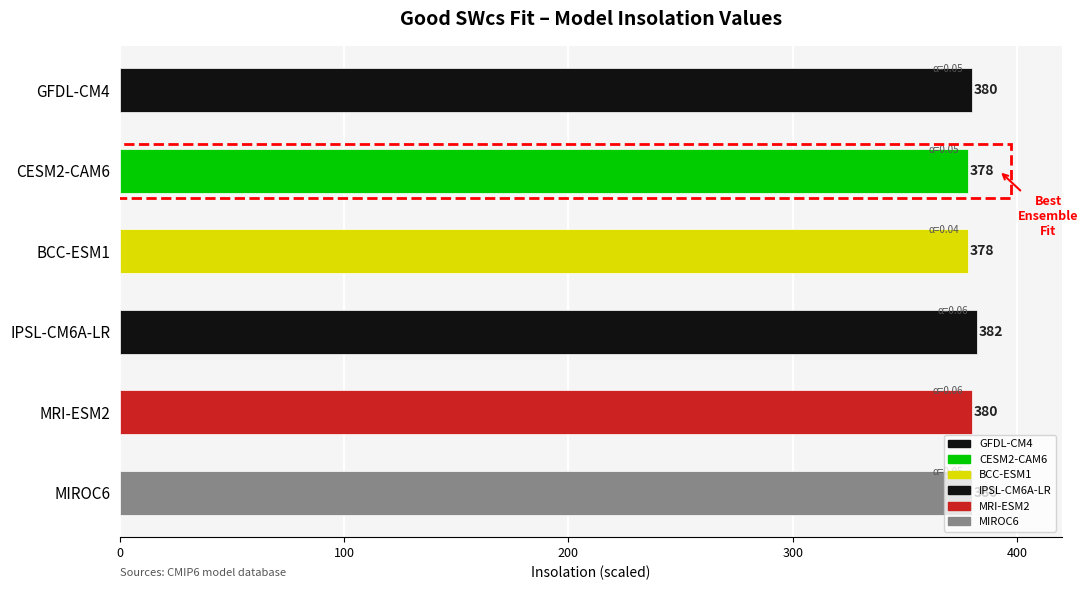

True or false: the data shows 1.5 at IPSL-CM6A-LR.

False